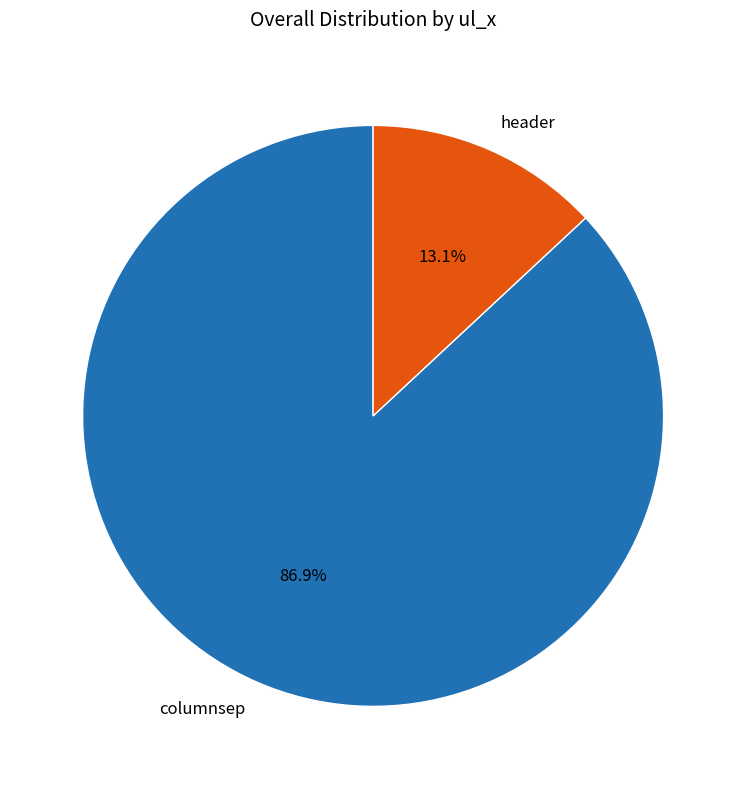

Rank the categories by value from highest to lowest.

columnsep, header